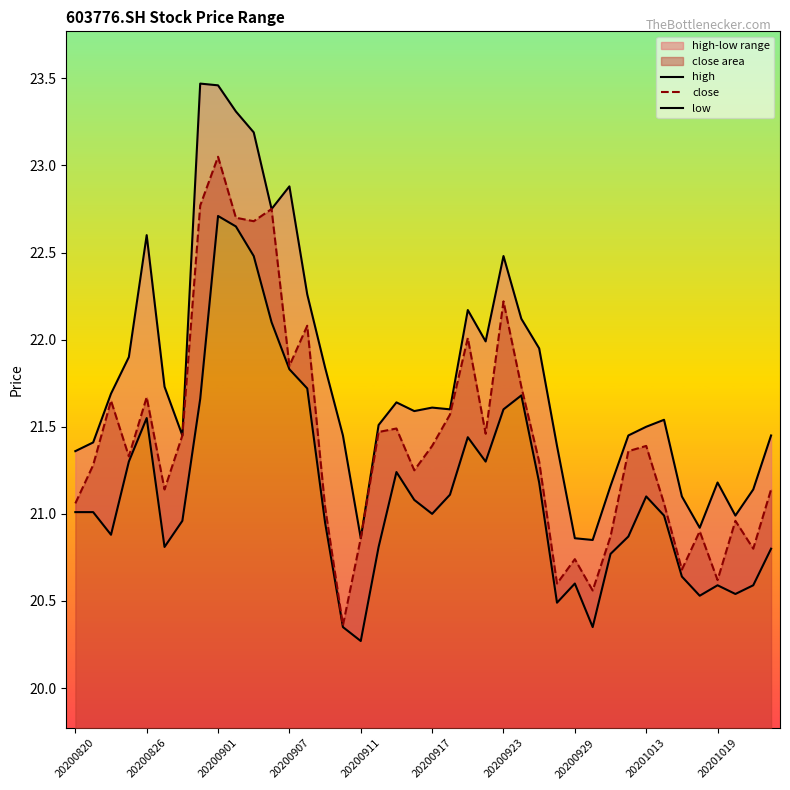

At how many categories does at least one series exceed 21?

35